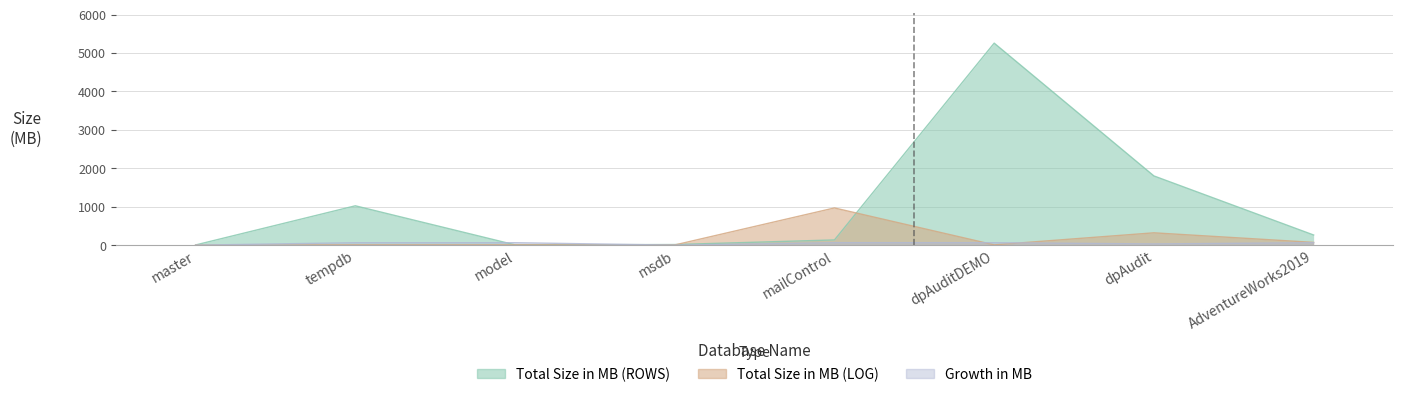

What is the total value across all series at tempdb?

1096